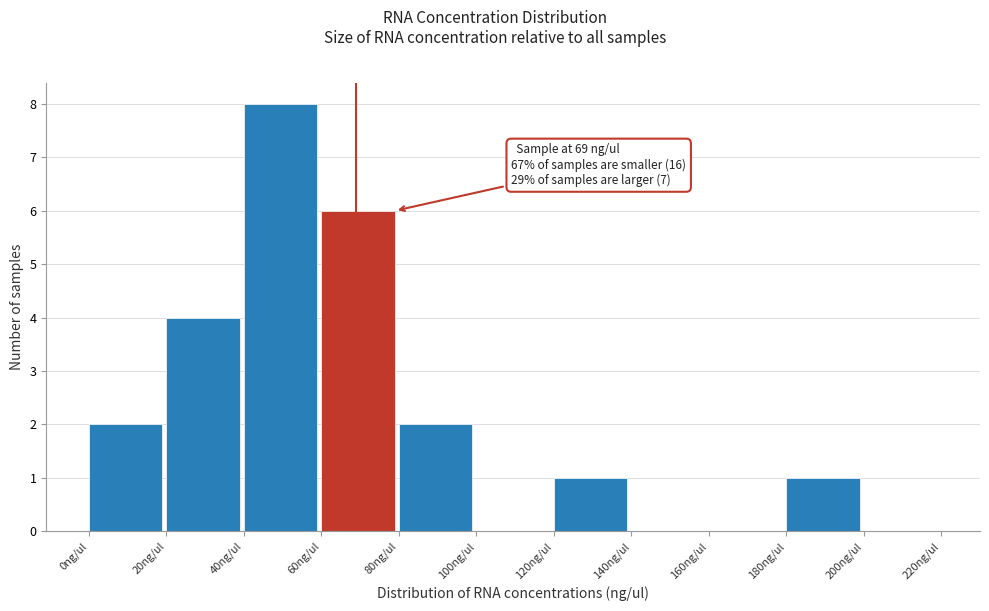

Over which range of the x-axis is the bar tallest?

40 to 60